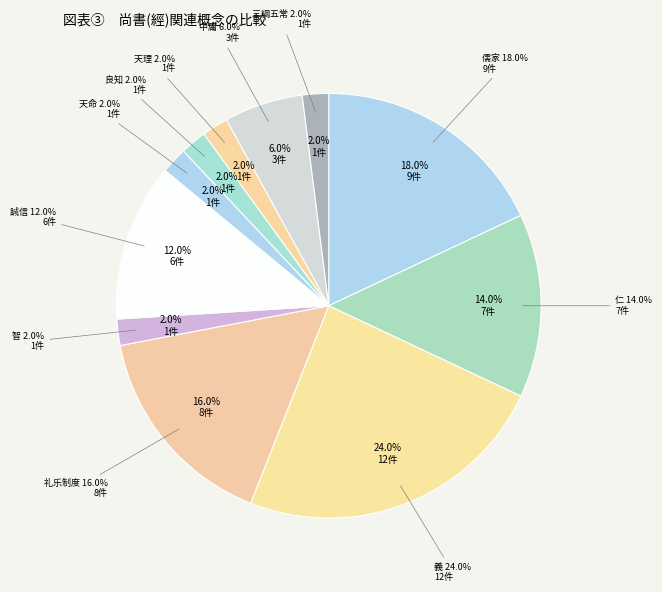

What is the largest slice in the pie chart?

義